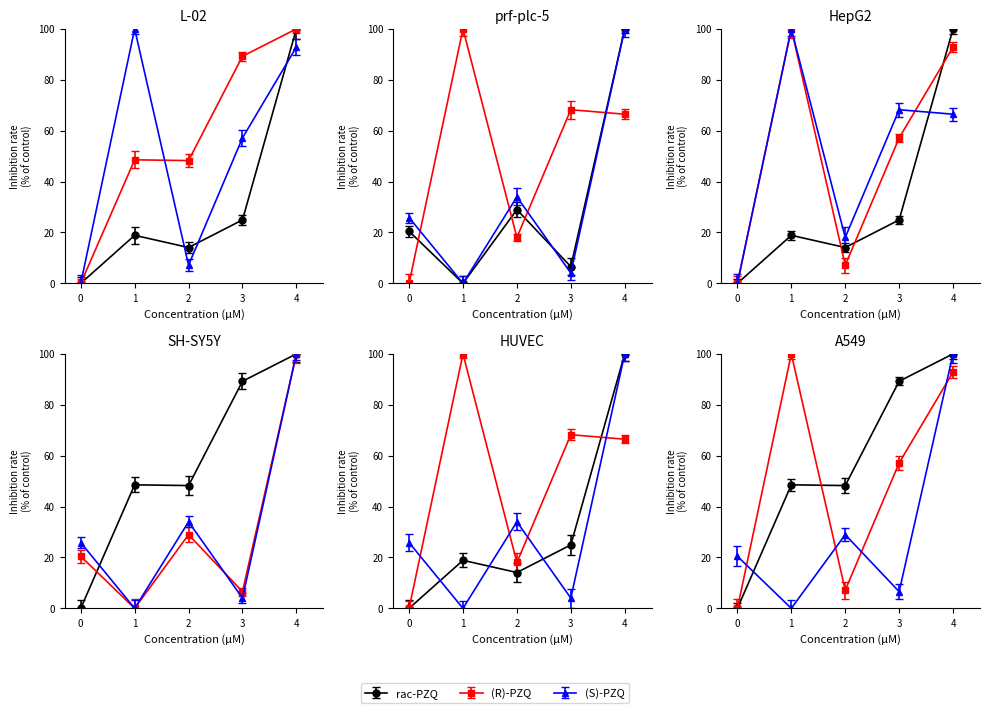

Reading right to left, transcribe all the data shown in this chart.

feature0: 100.0	24.9	14.1	18.9	0.0
feature1: 100.0	89.2	48.3	48.5	0.0
feature3_1: 92.9	57.1	7.1	100.0	0.0
feature3_3: 100.0	6.6	29.0	0.0	20.5
feature12: 66.5	68.2	18.0	100.0	0.0
feature13: 100.0	4.0	34.0	0.0	25.8